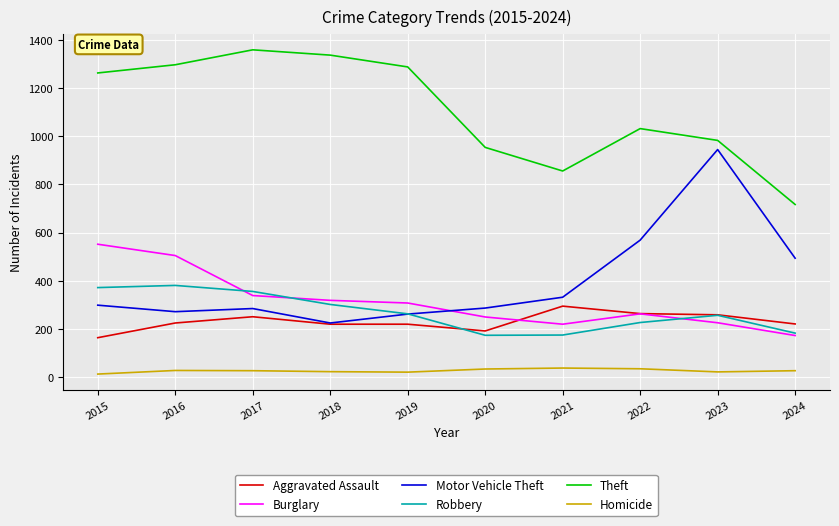

What are all the series names shown in the legend?

Aggravated Assault, Burglary, Motor Vehicle Theft, Robbery, Theft, Homicide